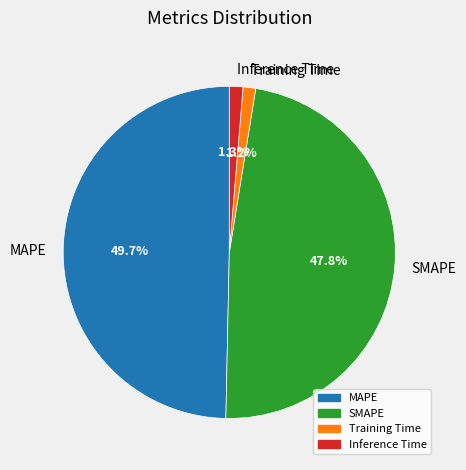

To the nearest percent, what is the difference between the largest and smallest slice percentages?

48%